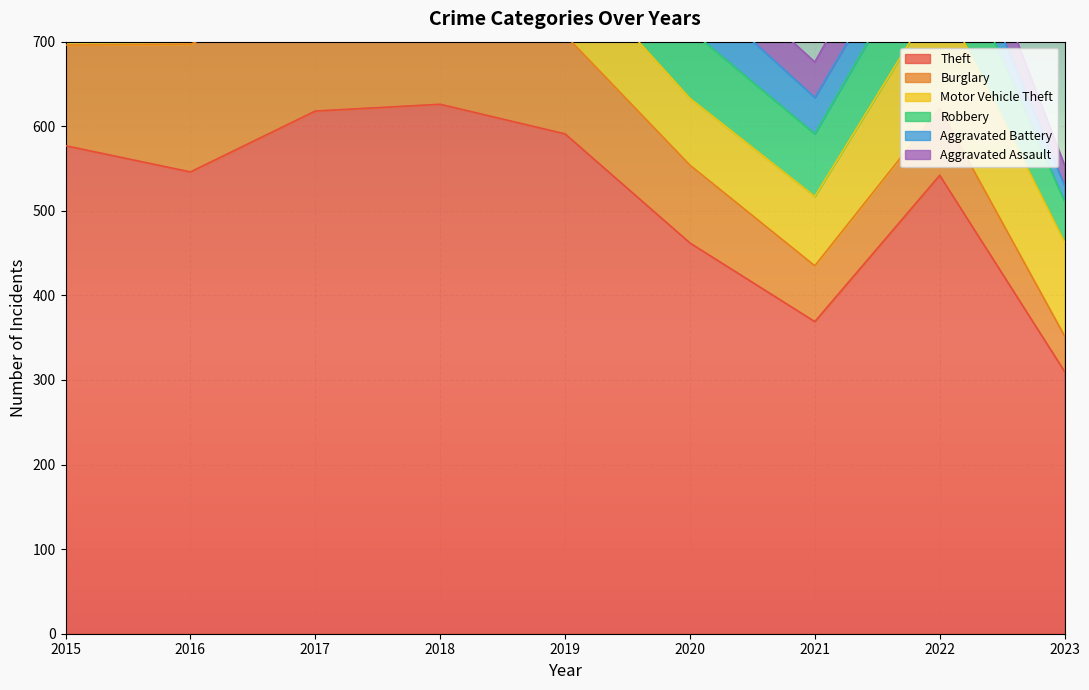

What is the value of the Burglary point at the 3rd from the left?

143